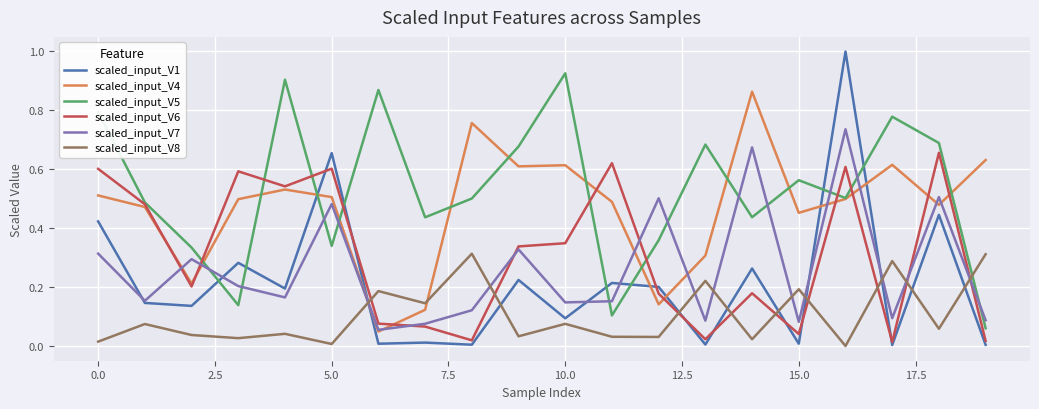

List the series in order of their peak value, highest first.

scaled_input_V1, scaled_input_V5, scaled_input_V4, scaled_input_V7, scaled_input_V6, scaled_input_V8